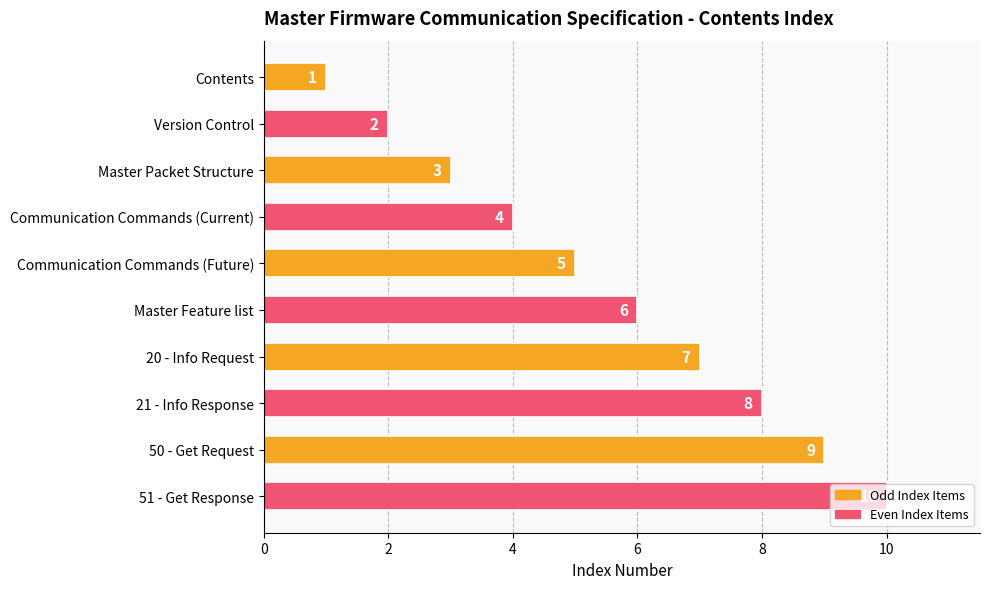

What is the ratio of the value at Communication Commands (Current) to the value at Master Feature list?

0.7